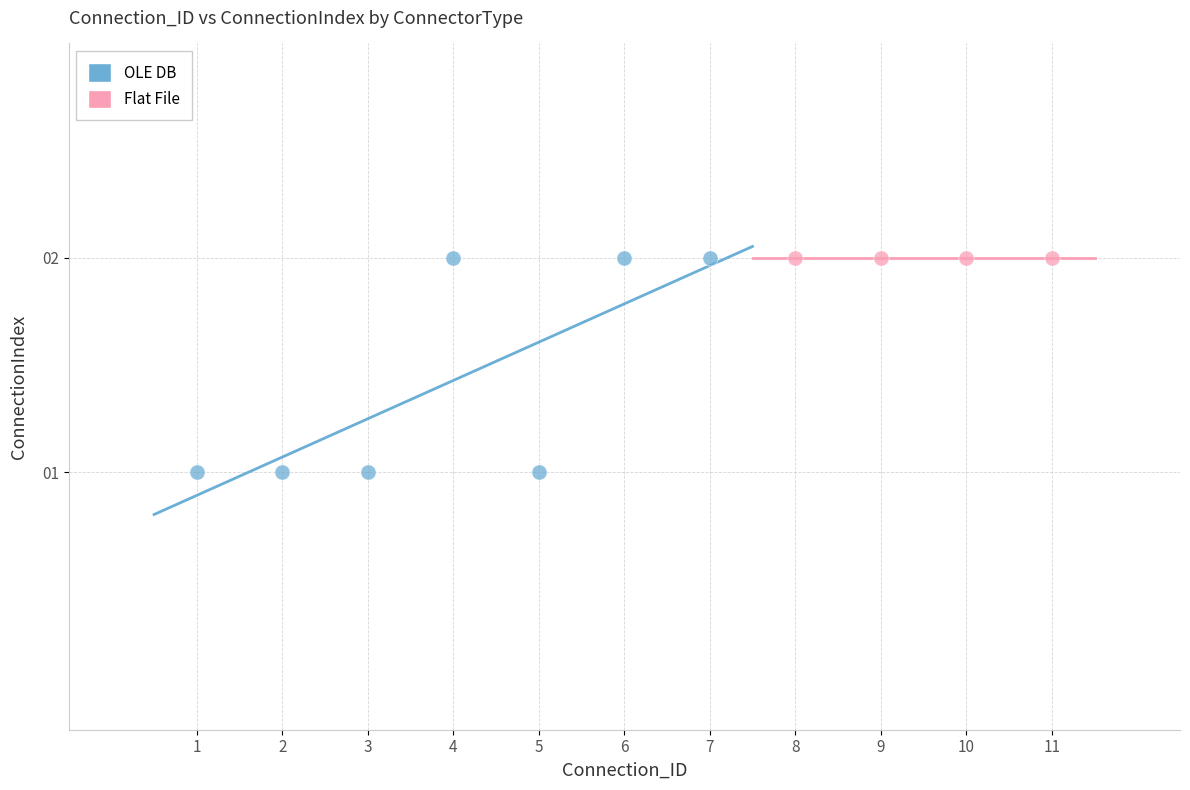

Which series contains the lowest Y value?

OLE DB